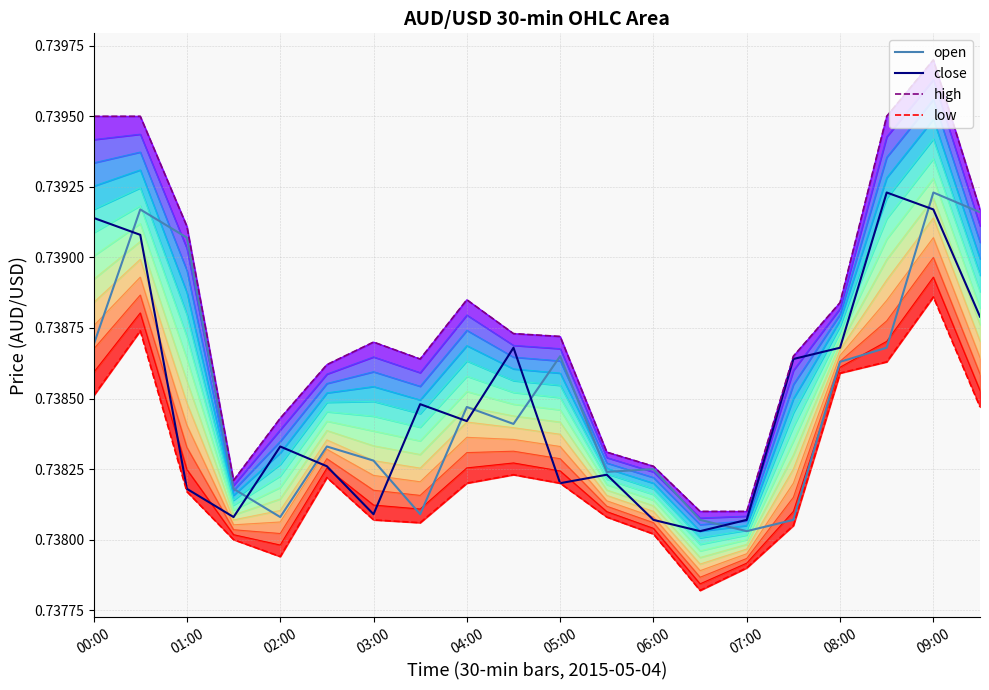

At which label is open closest to 0?

07:00